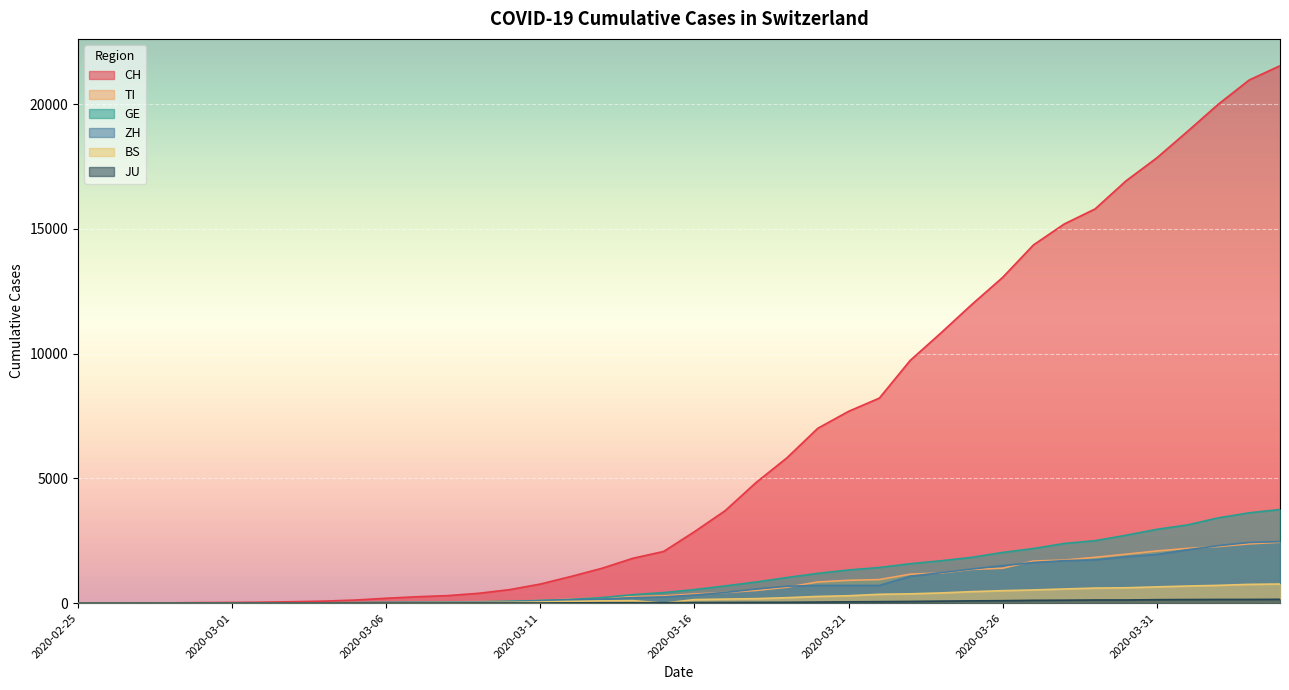

What is the average value of the CH series?

6411